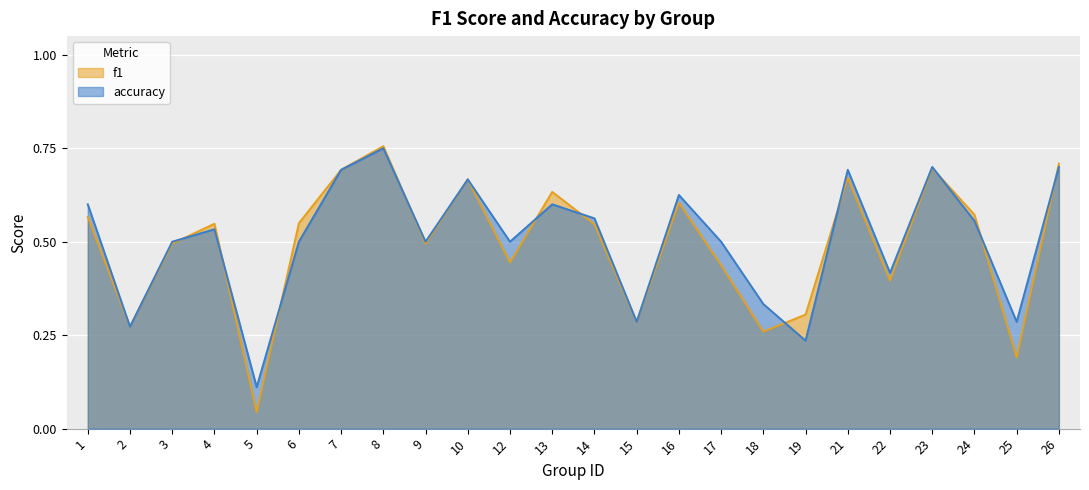

What are all the series names shown in the legend?

f1, accuracy